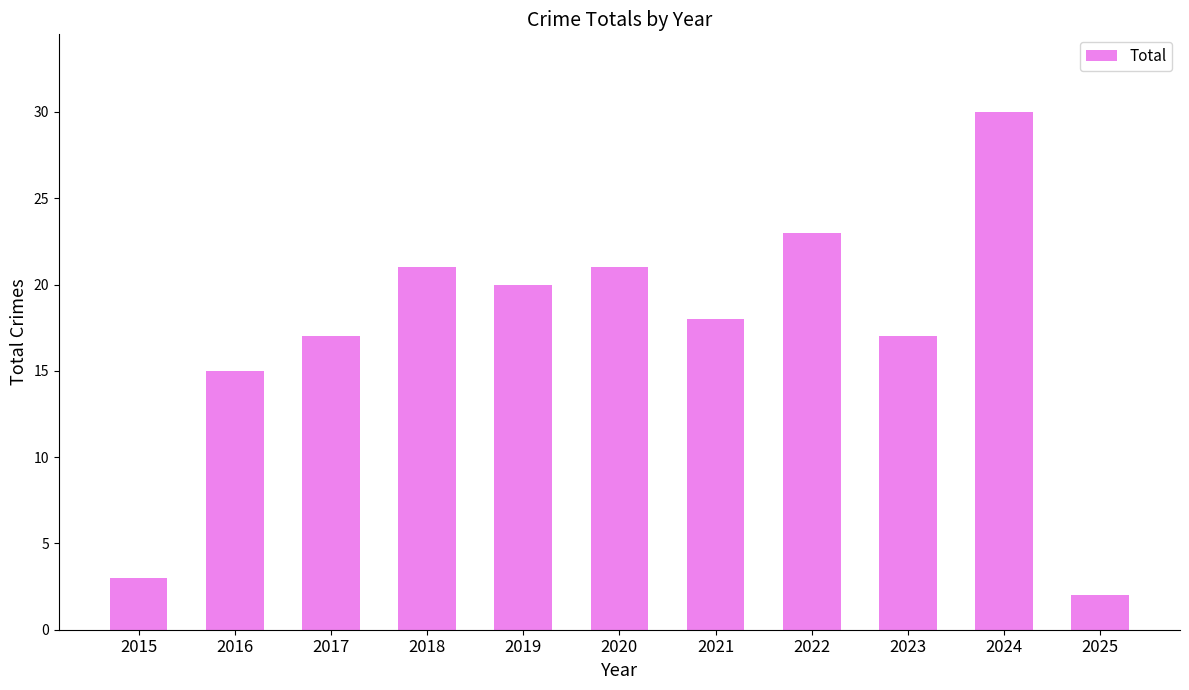

Reading left to right, what are all the values shown in this chart?

2015=3	2016=15	2017=17	2018=21	2019=20	2020=21	2021=18	2022=23	2023=17	2024=30	2025=2